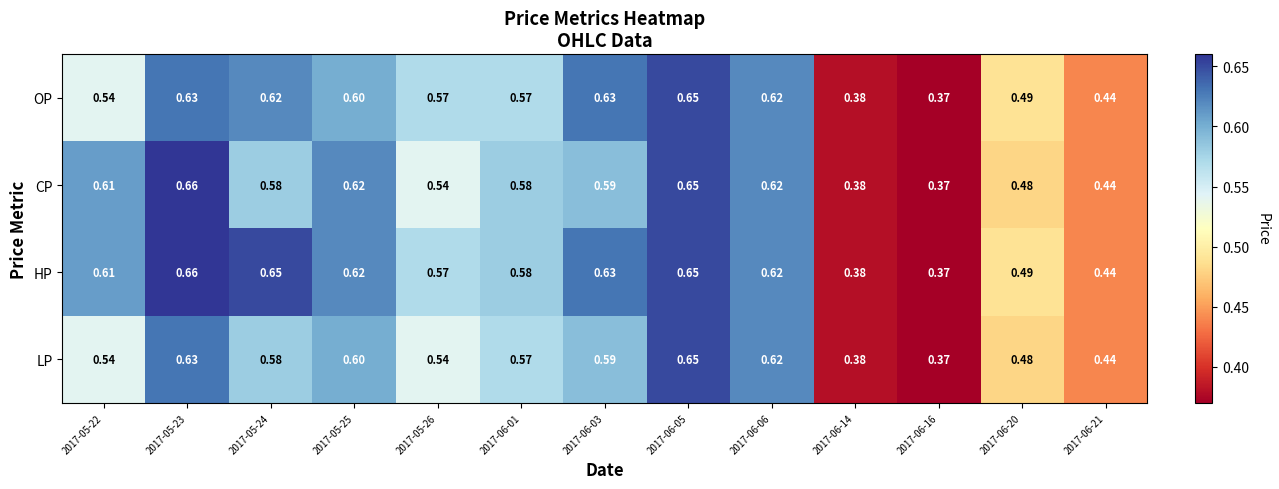

Is the value of LP at 2017-05-24 greater than the value of OP at 2017-05-24?

No